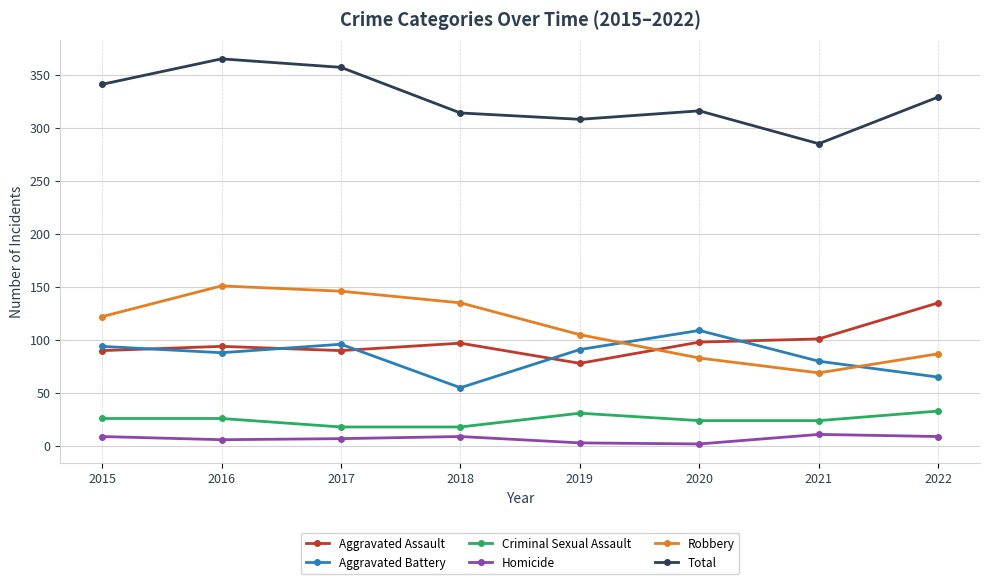

Which series ends up on top after the final intersection of Aggravated Battery and Aggravated Assault?

Aggravated Assault